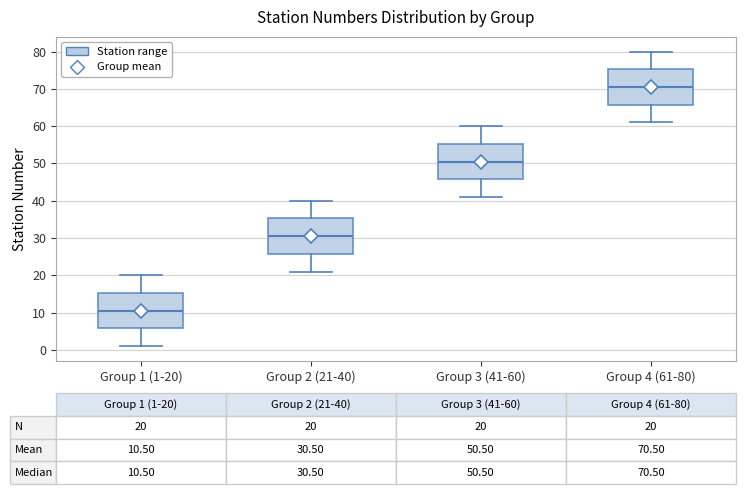

Which box's median line is the highest?

Group 4 (61-80)